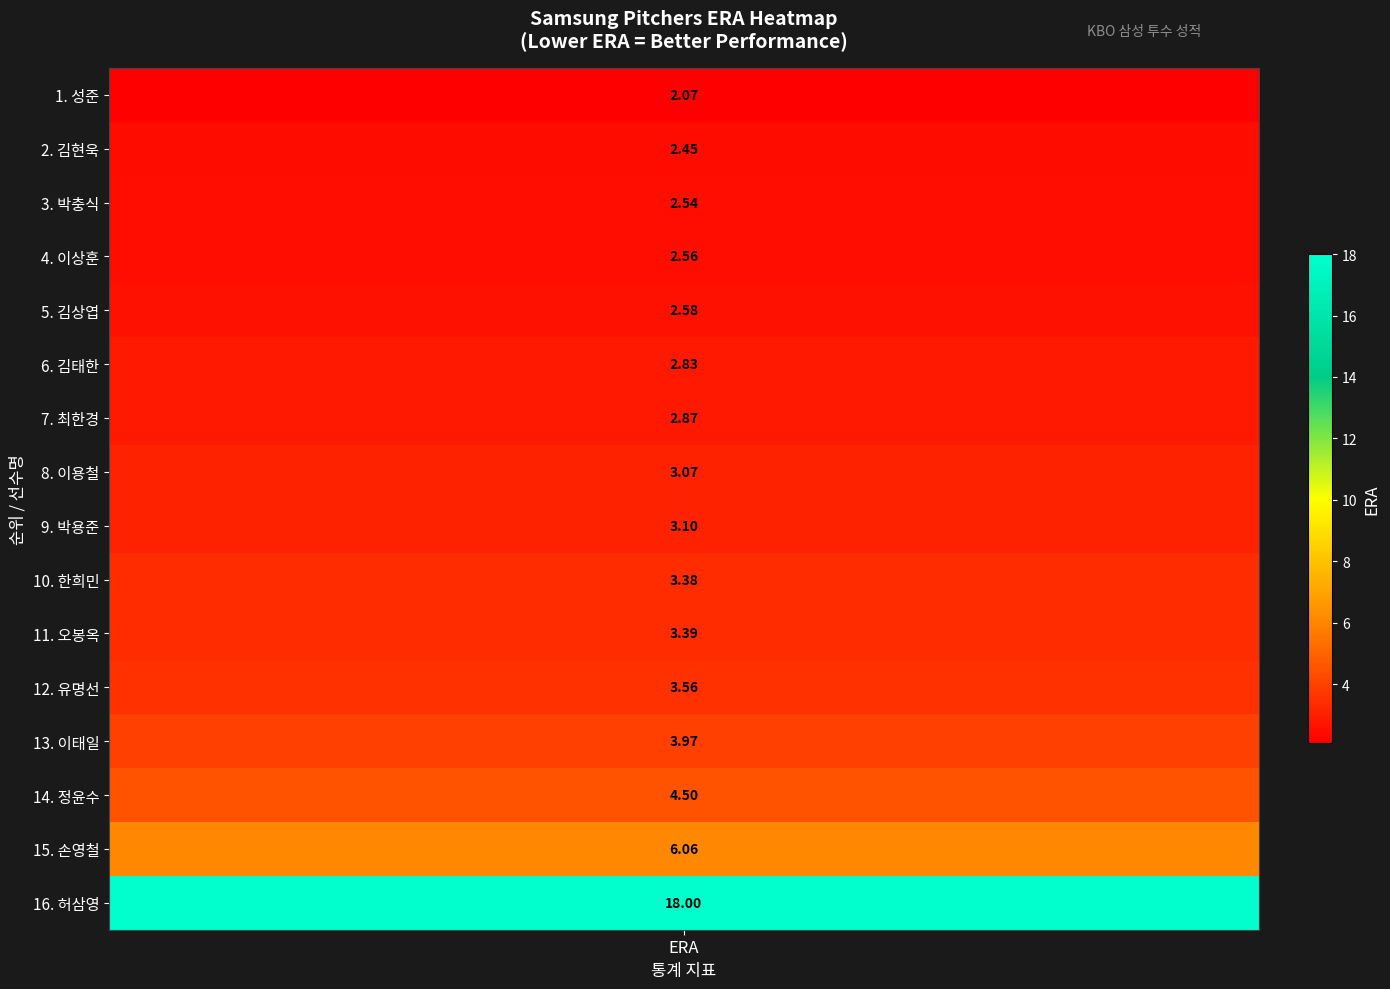

Where is the data nearest to the value 10?

14